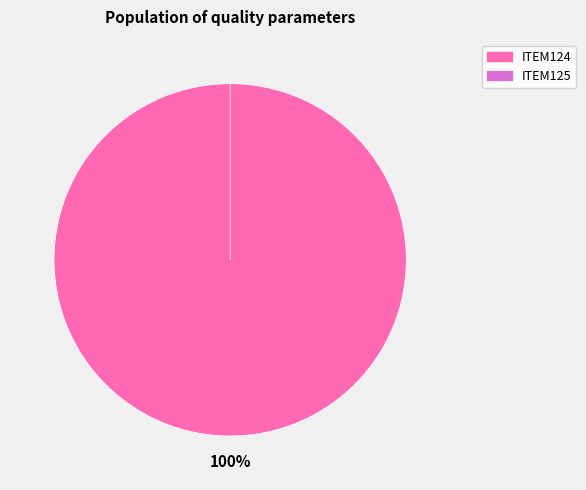

How many segments does this pie chart have?

2